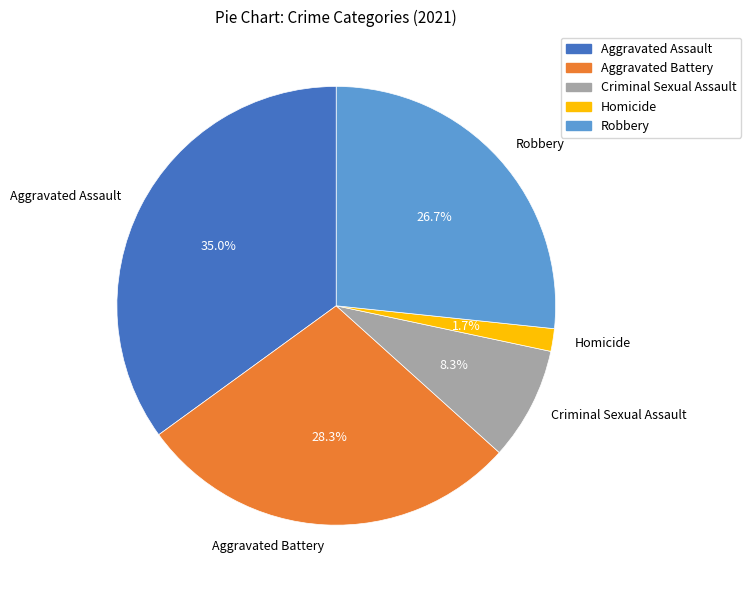

How many slices are in this pie chart?

5